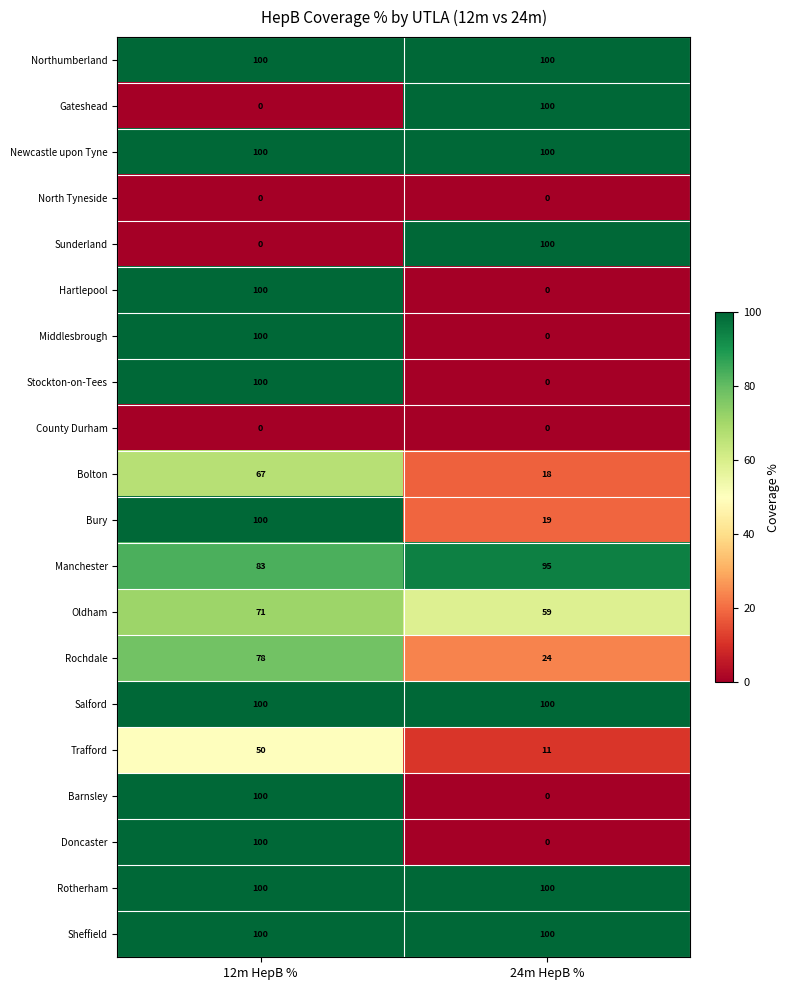

Rank the categories by Bury value from lowest to highest.

24m HepB %, 12m HepB %